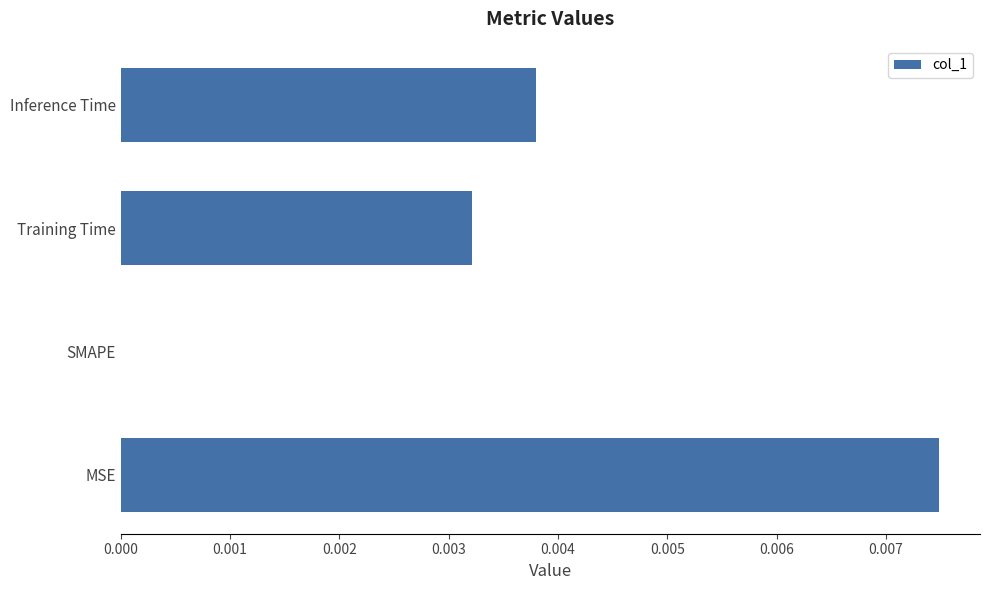

The value at SMAPE is 0.0. True or false?

True